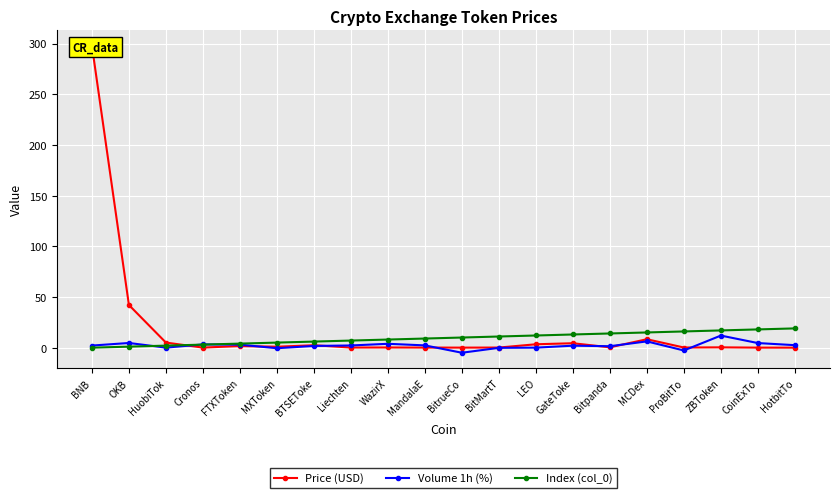

What is the value of the Index (col_0) point at the 14th from the left?

13.0